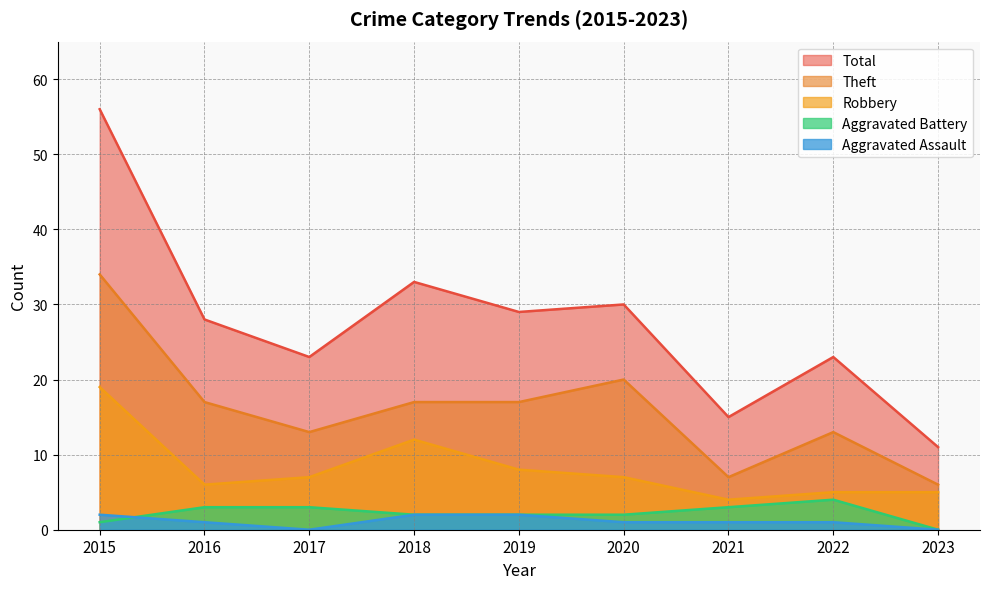

The value of Aggravated Battery at 2020 is 2. True or false?

True